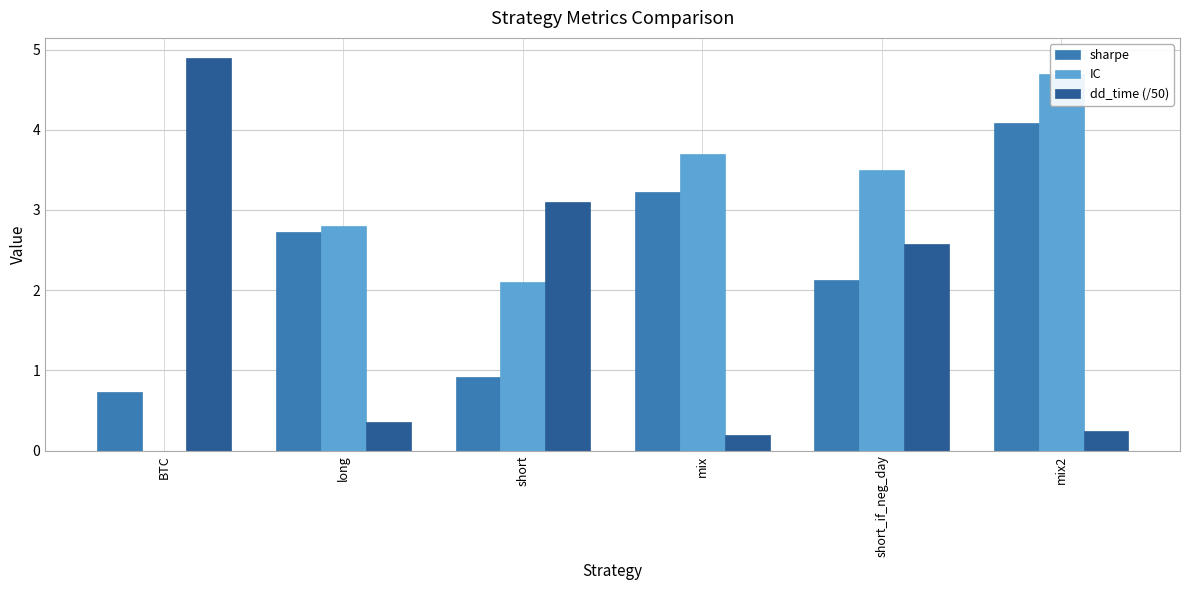

Rank the series at mix2 from lowest to highest value.

dd_time (/50), sharpe, IC